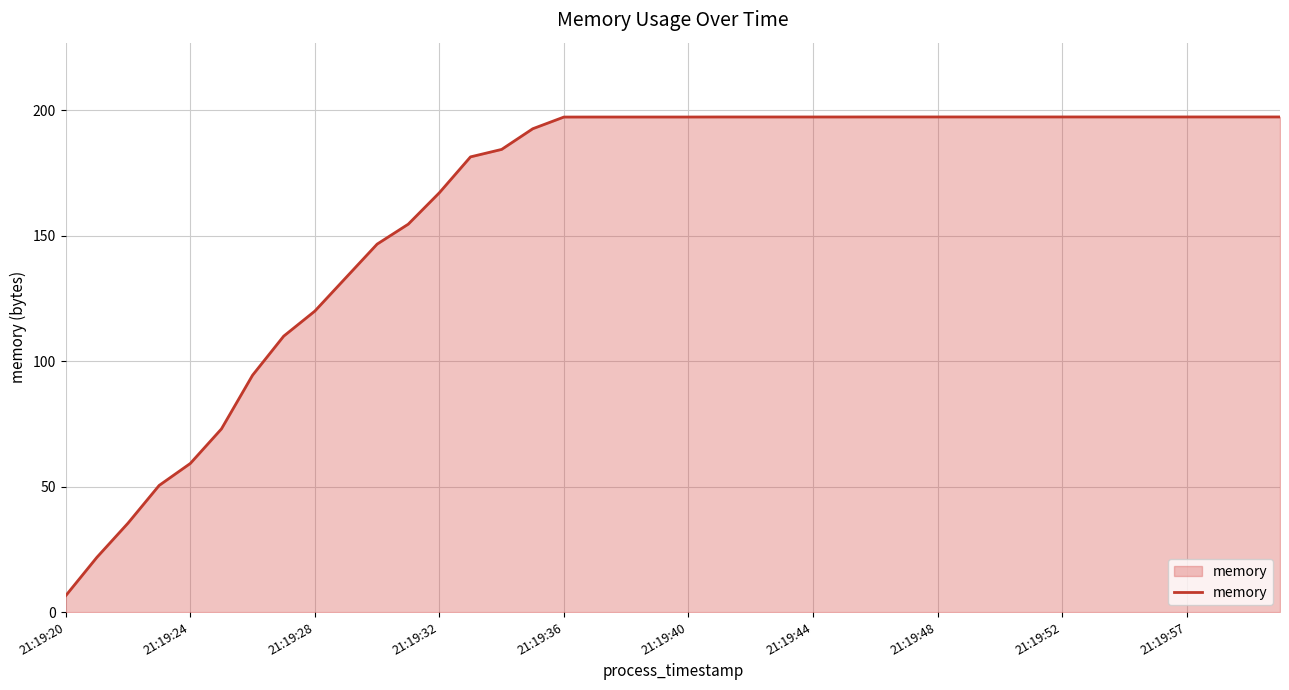

What is the smallest value displayed?

6.6